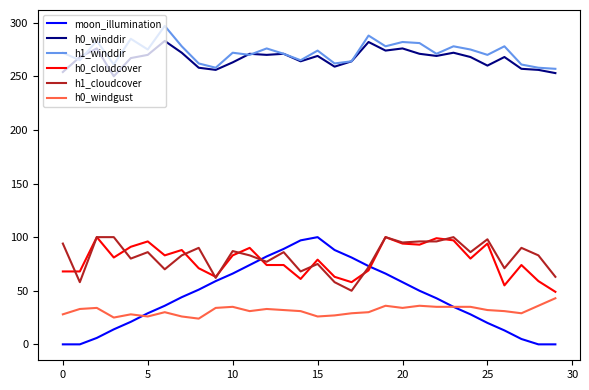

What is the highest value of the moon_illumination series?

100